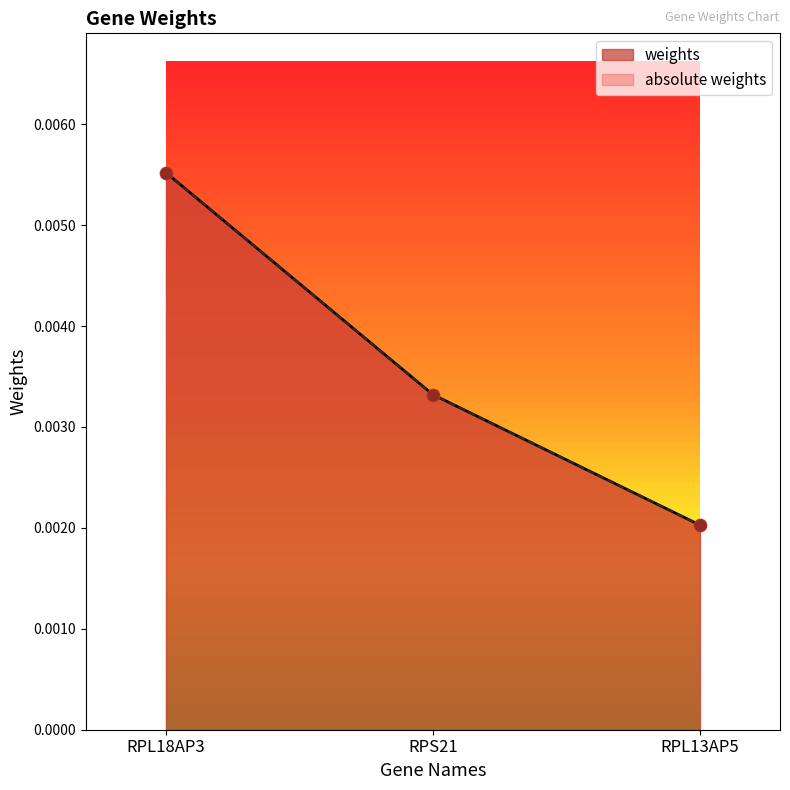

Which series has the largest total across all categories?

weights